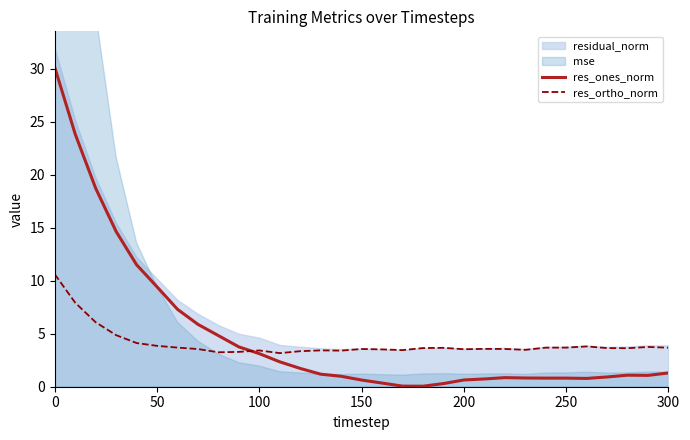

True or false: res_ones_norm has a value of 1.3 at 300.

True